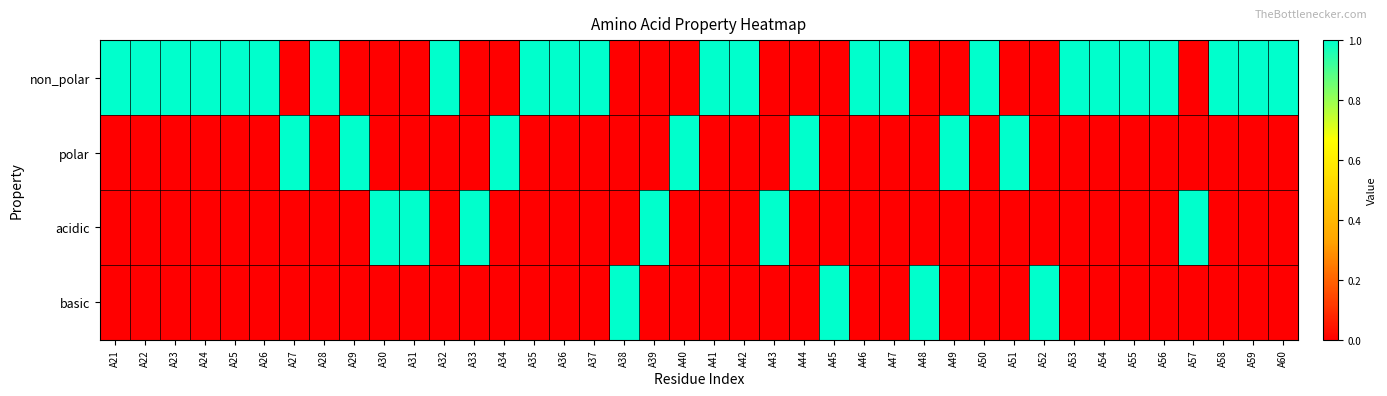

What is the spread (max minus min) of values at A52?

1